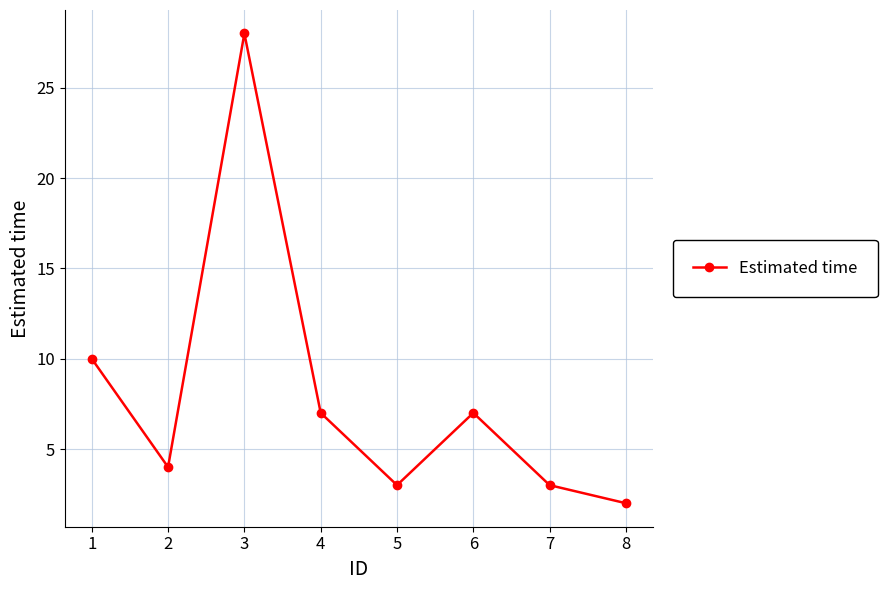

What is the difference between the values at 3 and 7?

25